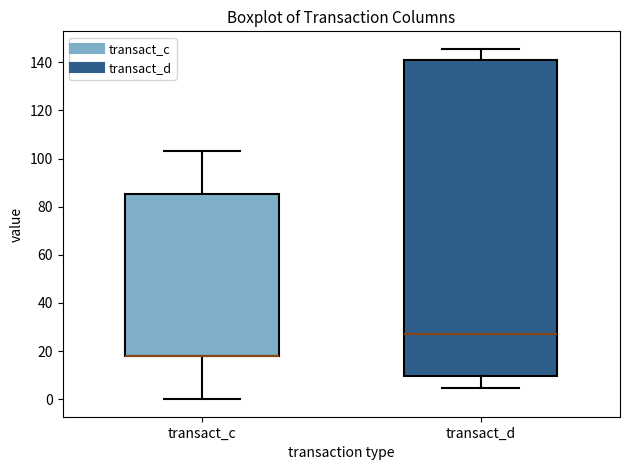

Reading left to right, transcribe this box plot: for each box, give where its median line is, the range the box spans, and where its two whiskers end, as read against the y-axis. The values are not printed on the chart, so give them approximately, as read against the axis.

transact_c: median 18 (drawn on the box's lower edge), box 18 to 86, whiskers 0 to 104
transact_d: median 26, box 10 to 142, whiskers 4 to 146